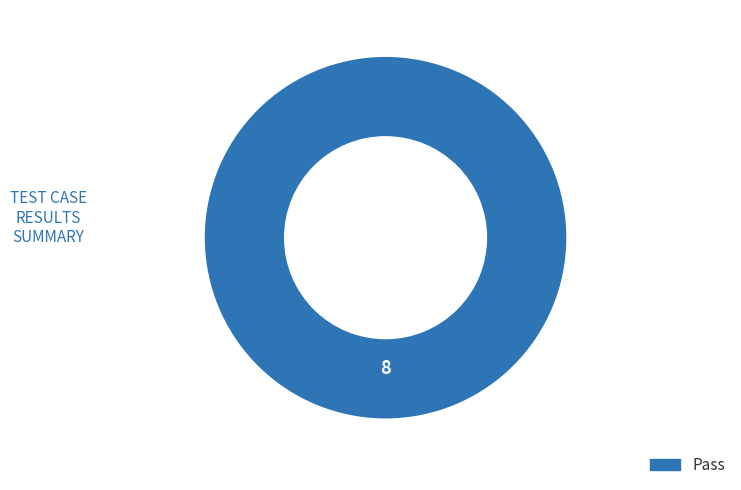

Does any single category account for the majority?

Yes